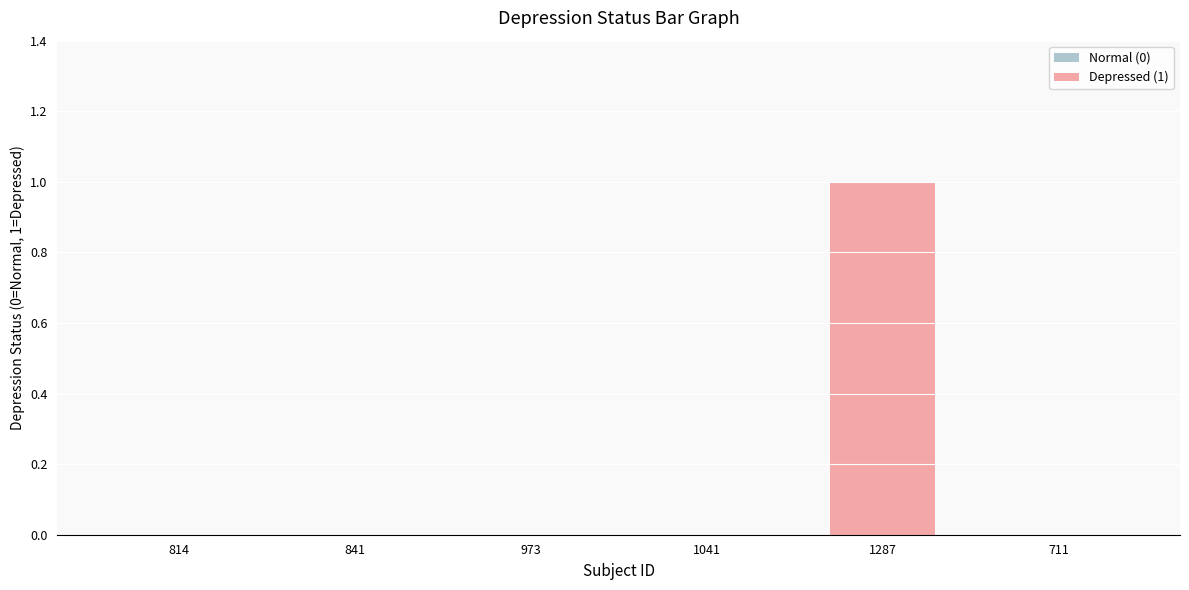

The chart shows a value of 0 at 1041. True or false?

True